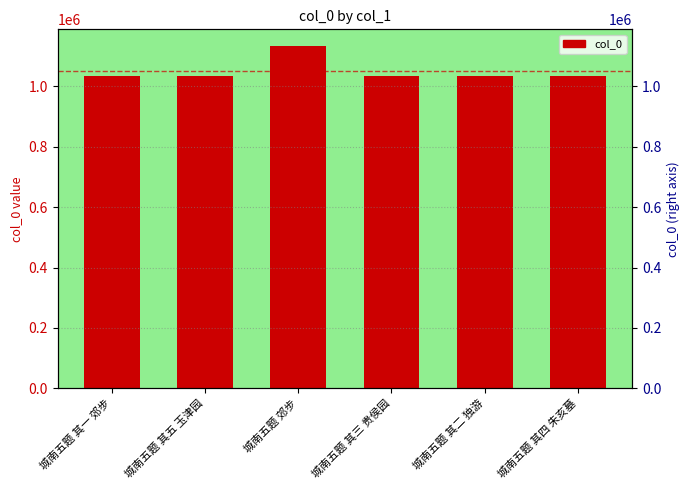

Reading left to right, extract all data points from this chart.

城南五题 其一 郊步=1032500	城南五题 其五 玉津园=1032503	城南五题 郊步=1131997	城南五题 其三 贵侯园=1032502	城南五题 其二 独游=1032501	城南五题 其四 朱亥墓=1032504